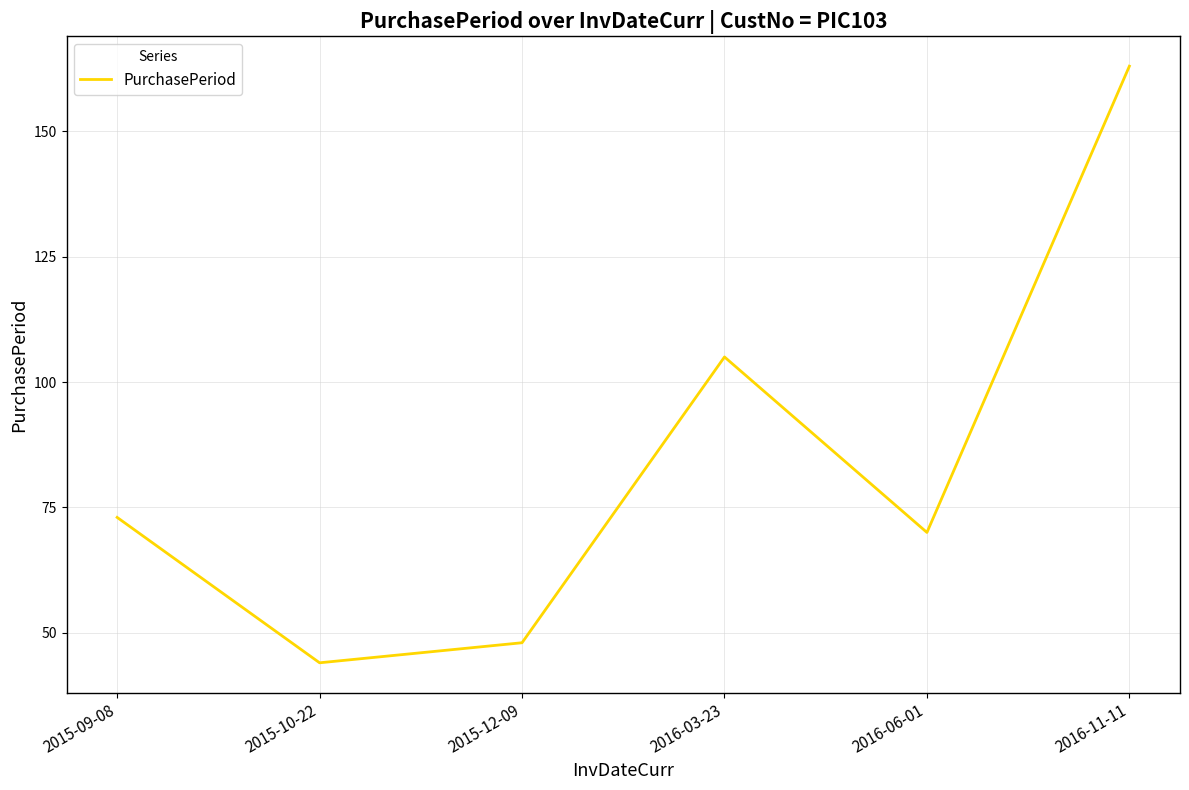

Reading left to right, transcribe all the data shown in this chart.

2015-09-08=73	2015-10-22=44	2015-12-09=48	2016-03-23=105	2016-06-01=70	2016-11-11=163